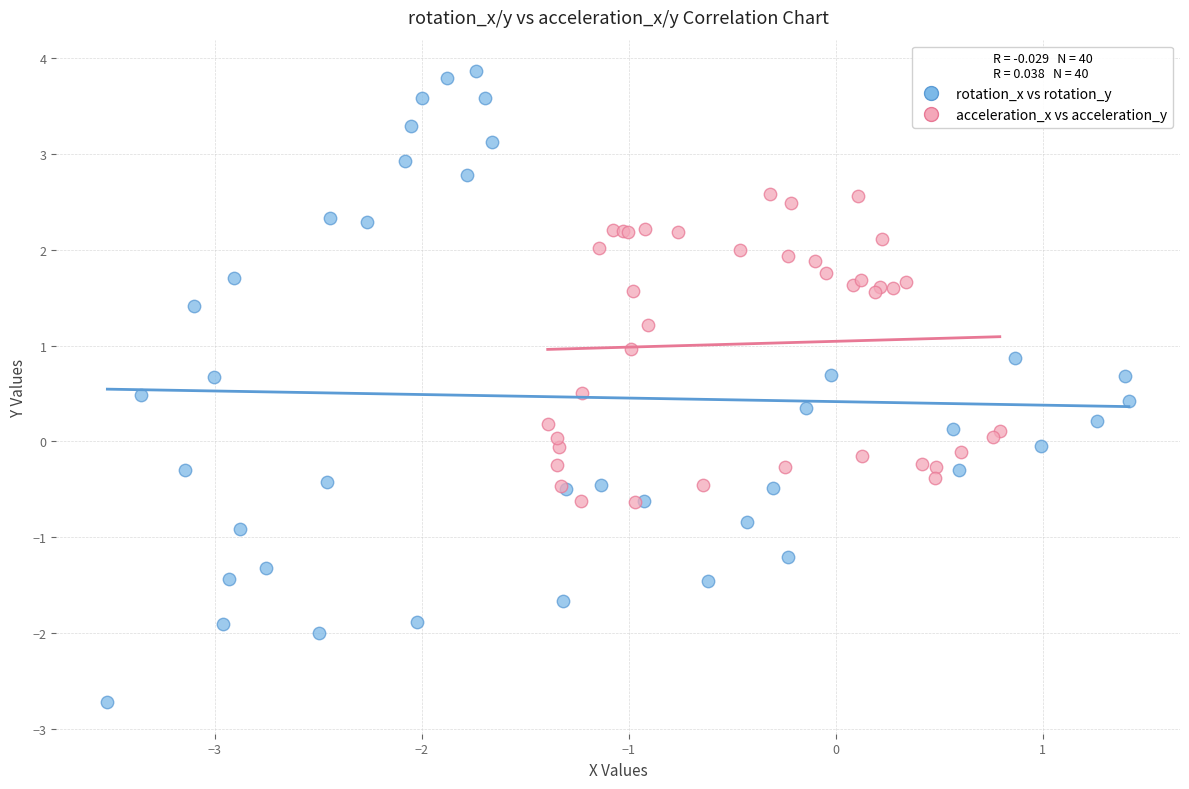

What are all the series names shown in the legend?

rotation_x vs rotation_y, acceleration_x vs acceleration_y